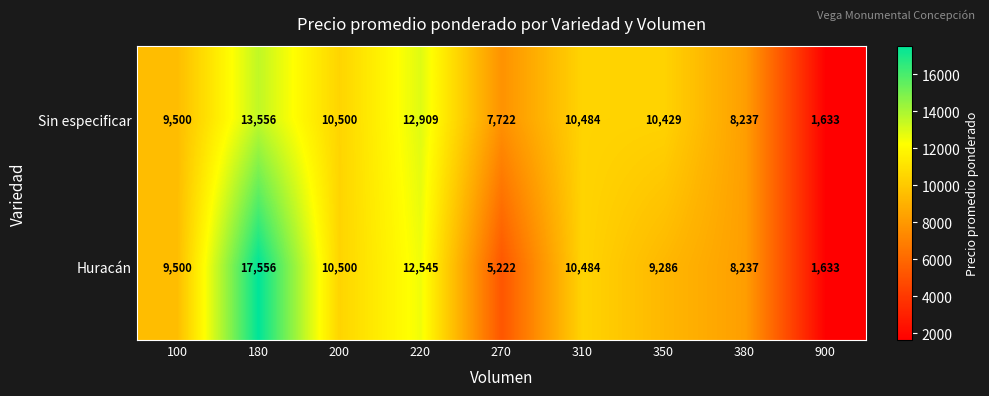

What is the greatest value displayed?

17556